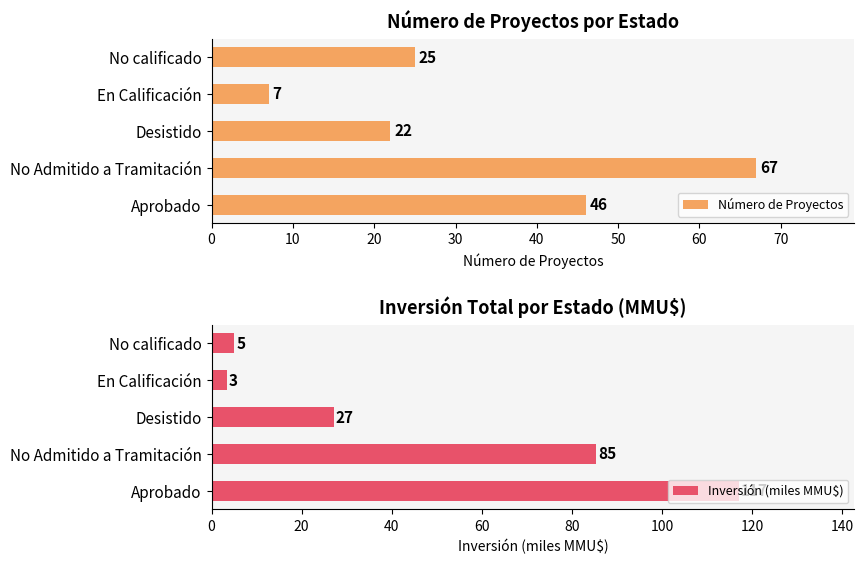

Rank the categories by Número de Proyectos value from lowest to highest.

En Calificación, Desistido, No calificado, Aprobado, No Admitido a Tramitación